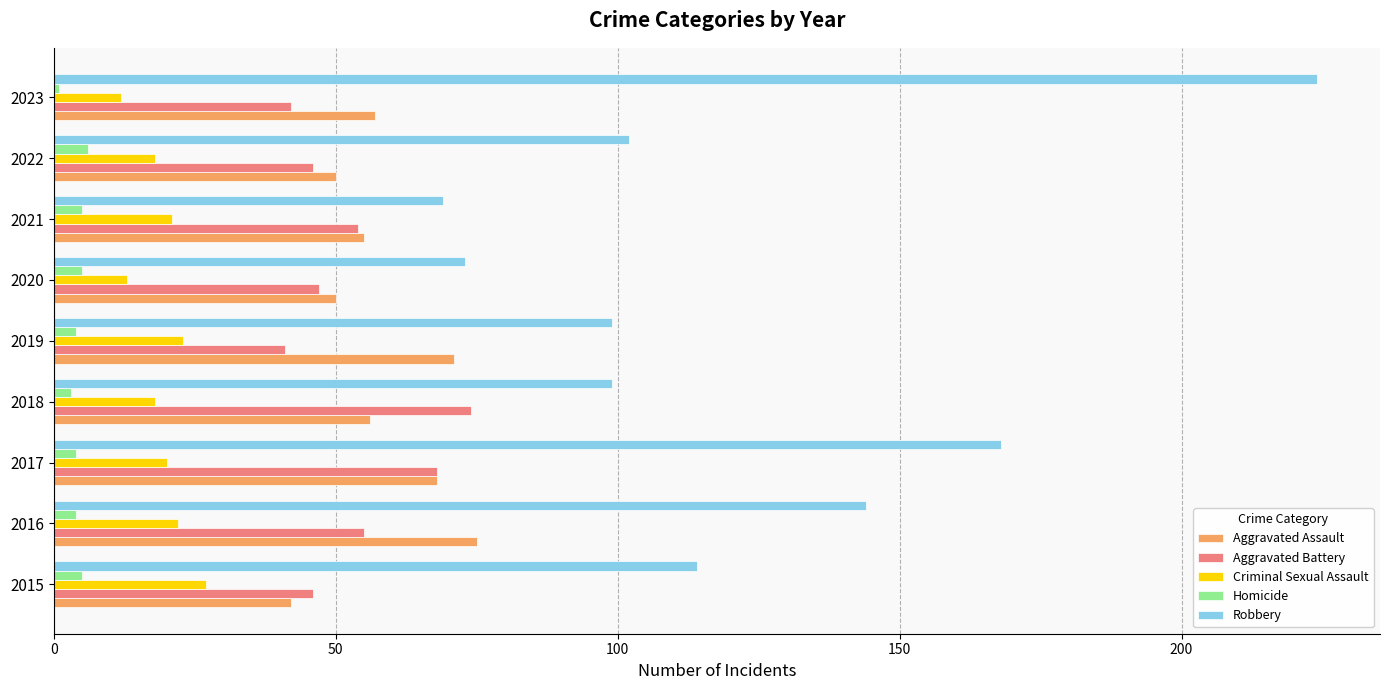

What is the sum of all Aggravated Battery values?

473